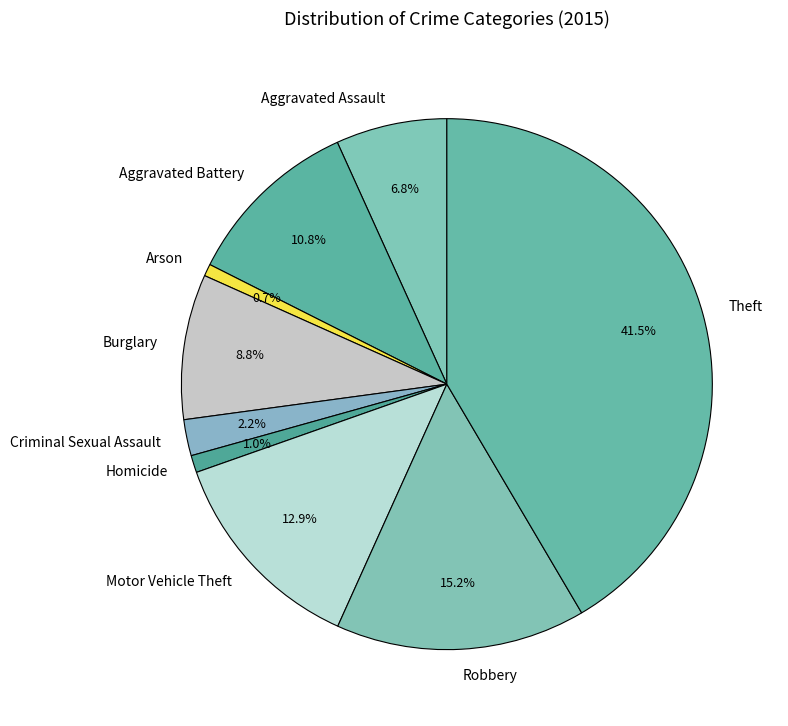

True or false: Robbery accounts for 27% of the total.

False